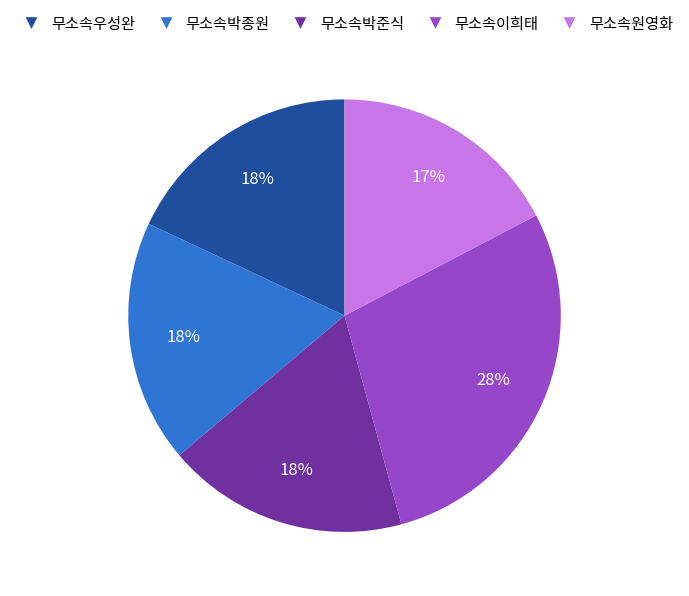

What is the ratio of the value at 무소속박종원 to the value at 무소속우성완?

1.0